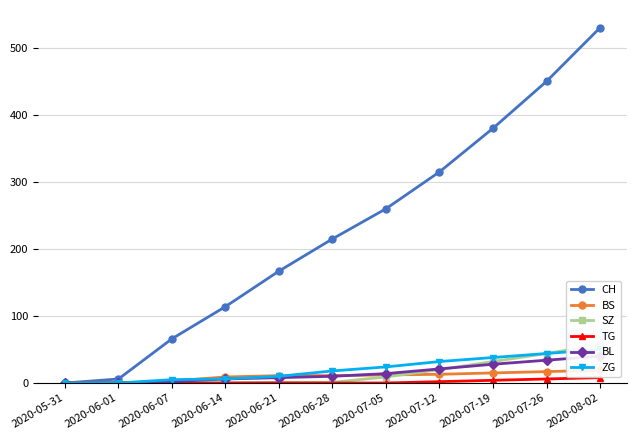

What position from the left is 2020-06-28?

6